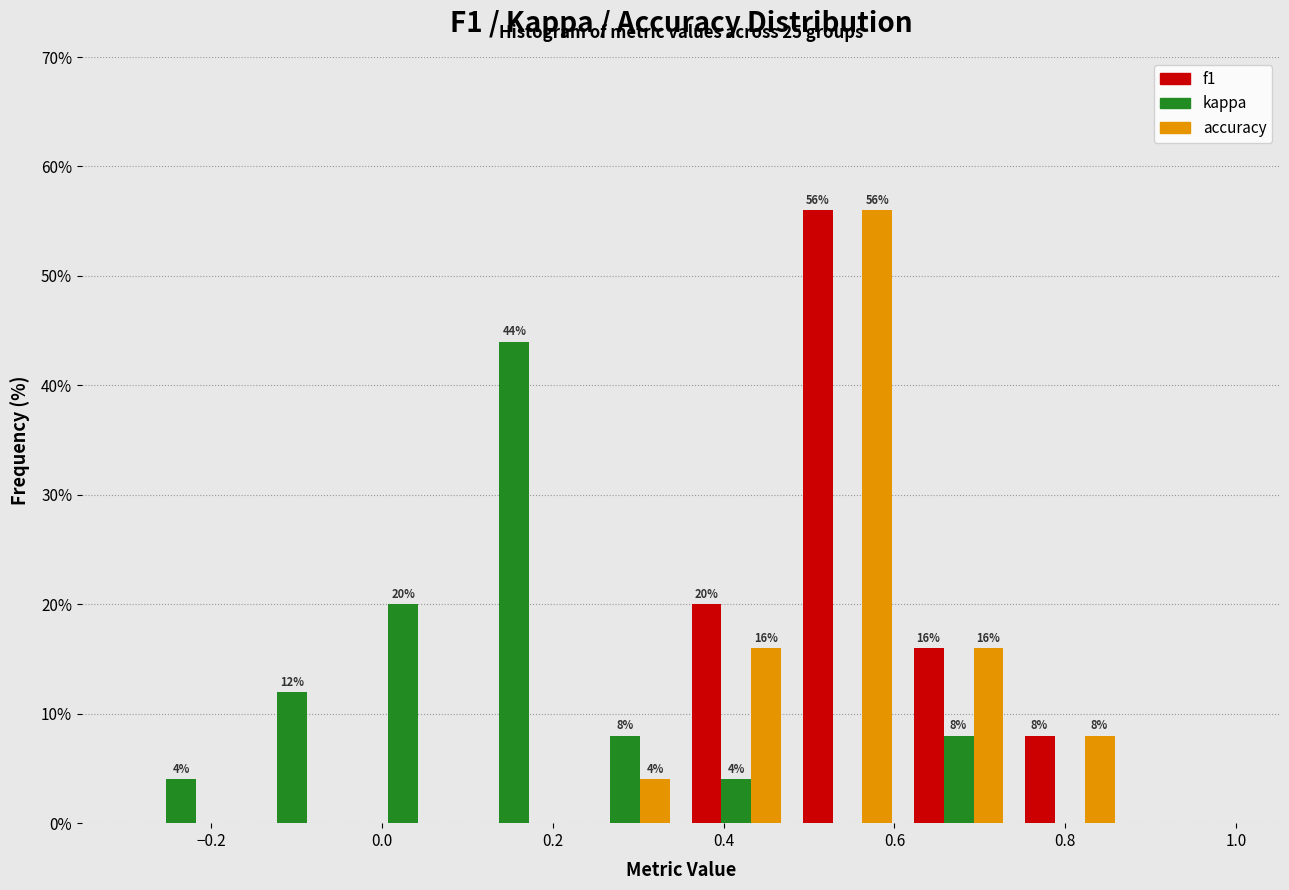

In the kappa series, which range on the x-axis has the tallest bar?

0.09 to 0.22